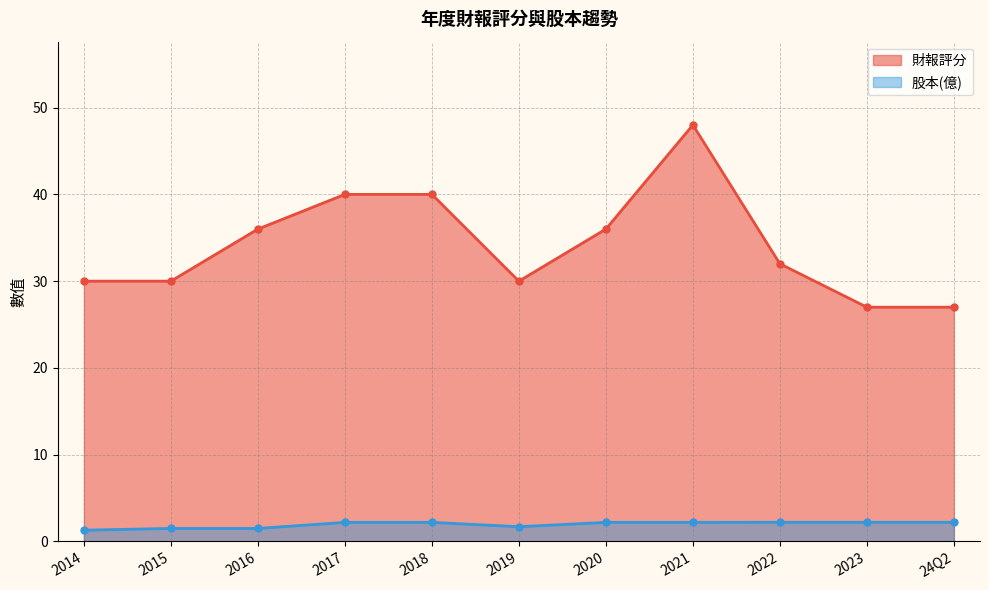

How many data points in 股本(億) are less than 2?

4